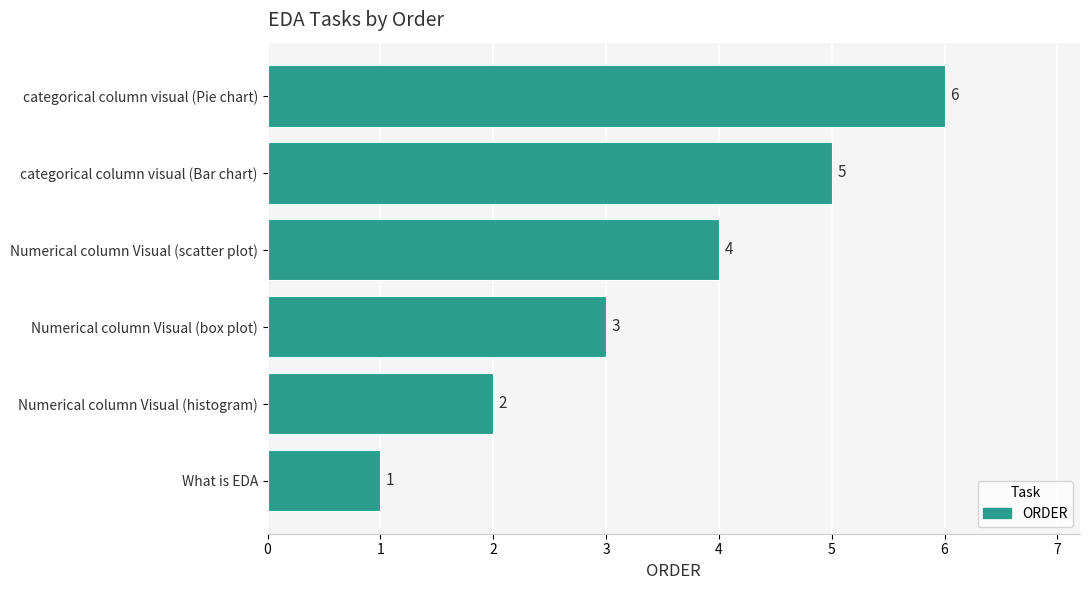

What is the change in value from Numerical column Visual (histogram) to Numerical column Visual (scatter plot)?

+2